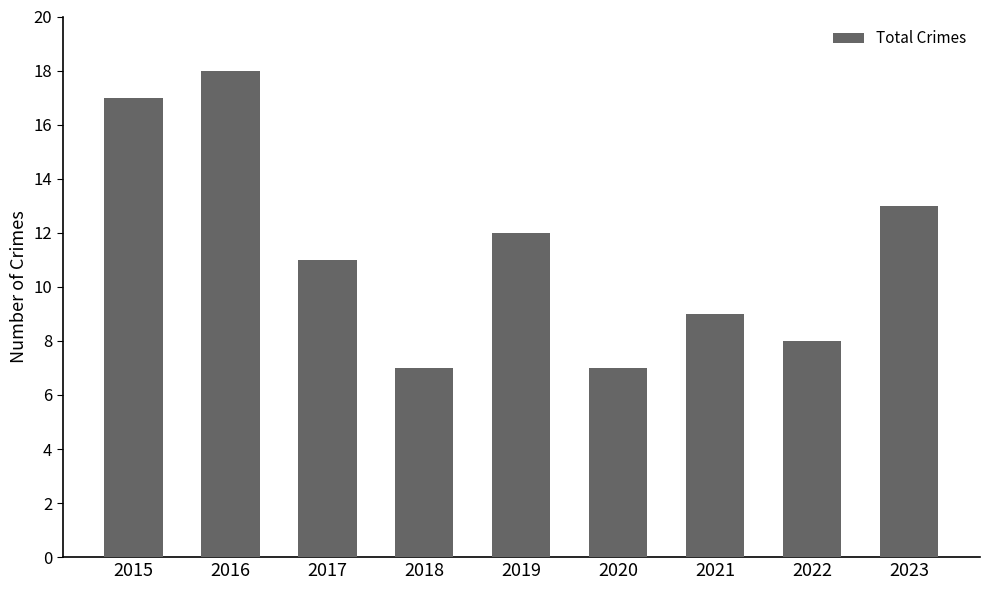

Which has a higher value, 2016 or 2015?

2016